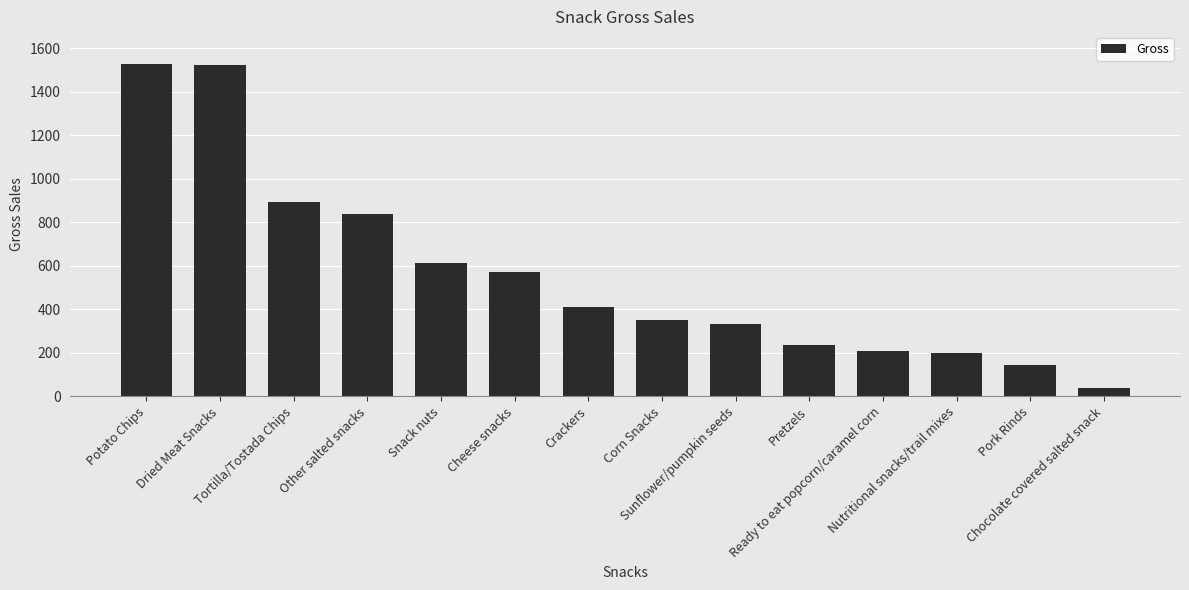

What is the value of the 4th bar from the left?

838.0